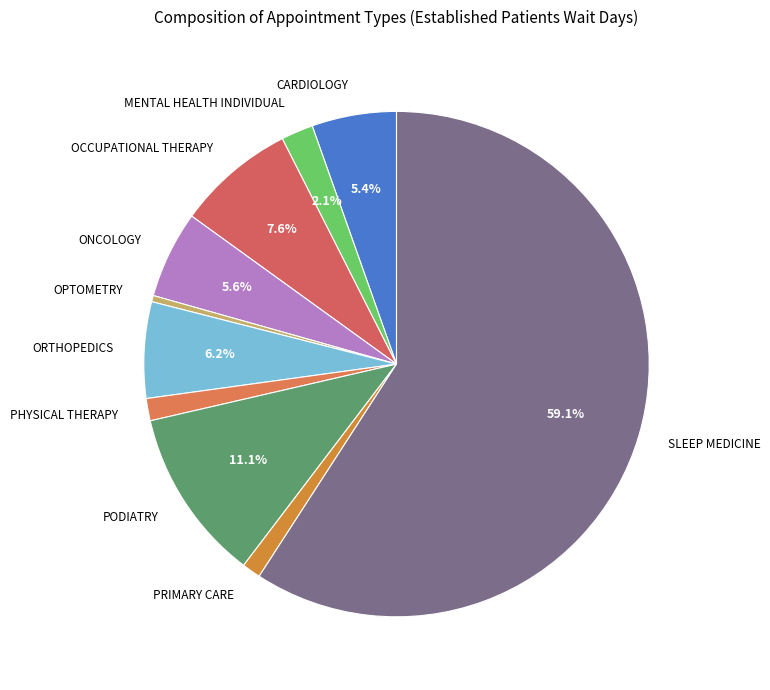

How many slices are in this pie chart?

10